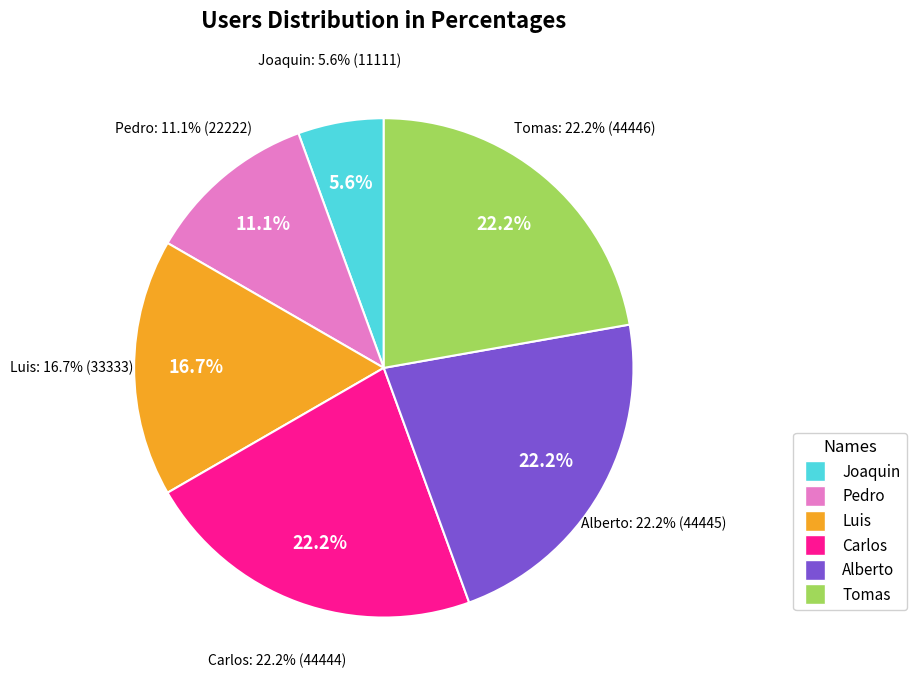

Combined, do Luis and Tomas account for over 50%?

No